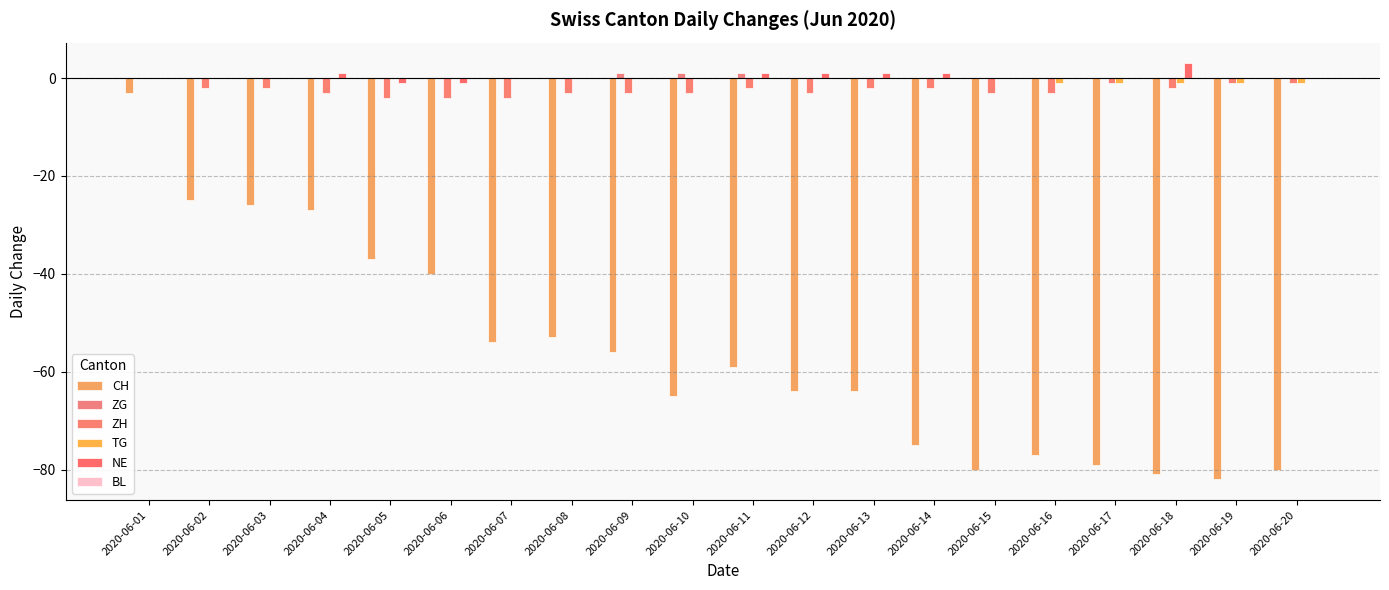

Reading right to left, what are all the values shown in this chart?

CH: 2020-06-20=-80	2020-06-19=-82	2020-06-18=-81	2020-06-17=-79	2020-06-16=-77	2020-06-15=-80	2020-06-14=-75	2020-06-13=-64	2020-06-12=-64	2020-06-11=-59	2020-06-10=-65	2020-06-09=-56	2020-06-08=-53	2020-06-07=-54	2020-06-06=-40	2020-06-05=-37	2020-06-04=-27	2020-06-03=-26	2020-06-02=-25	2020-06-01=-3
ZG: 2020-06-20=0	2020-06-19=0	2020-06-18=0	2020-06-17=0	2020-06-16=0	2020-06-15=0	2020-06-14=0	2020-06-13=0	2020-06-12=0	2020-06-11=1	2020-06-10=1	2020-06-09=1	2020-06-08=0	2020-06-07=0	2020-06-06=0	2020-06-05=0	2020-06-04=0	2020-06-03=0	2020-06-02=0	2020-06-01=0
ZH: 2020-06-20=-1	2020-06-19=-1	2020-06-18=-2	2020-06-17=-1	2020-06-16=-3	2020-06-15=-3	2020-06-14=-2	2020-06-13=-2	2020-06-12=-3	2020-06-11=-2	2020-06-10=-3	2020-06-09=-3	2020-06-08=-3	2020-06-07=-4	2020-06-06=-4	2020-06-05=-4	2020-06-04=-3	2020-06-03=-2	2020-06-02=-2	2020-06-01=0
TG: 2020-06-20=-1	2020-06-19=-1	2020-06-18=-1	2020-06-17=-1	2020-06-16=-1	2020-06-15=0	2020-06-14=0	2020-06-13=0	2020-06-12=0	2020-06-11=0	2020-06-10=0	2020-06-09=0	2020-06-08=0	2020-06-07=0	2020-06-06=0	2020-06-05=0	2020-06-04=0	2020-06-03=0	2020-06-02=0	2020-06-01=0
NE: 2020-06-20=0	2020-06-19=0	2020-06-18=3	2020-06-17=0	2020-06-16=0	2020-06-15=0	2020-06-14=1	2020-06-13=1	2020-06-12=1	2020-06-11=1	2020-06-10=0	2020-06-09=0	2020-06-08=0	2020-06-07=0	2020-06-06=-1	2020-06-05=-1	2020-06-04=1	2020-06-03=0	2020-06-02=0	2020-06-01=0
BL: 2020-06-20=0	2020-06-19=0	2020-06-18=0	2020-06-17=0	2020-06-16=0	2020-06-15=0	2020-06-14=0	2020-06-13=0	2020-06-12=0	2020-06-11=0	2020-06-10=0	2020-06-09=0	2020-06-08=0	2020-06-07=0	2020-06-06=0	2020-06-05=0	2020-06-04=0	2020-06-03=0	2020-06-02=0	2020-06-01=0